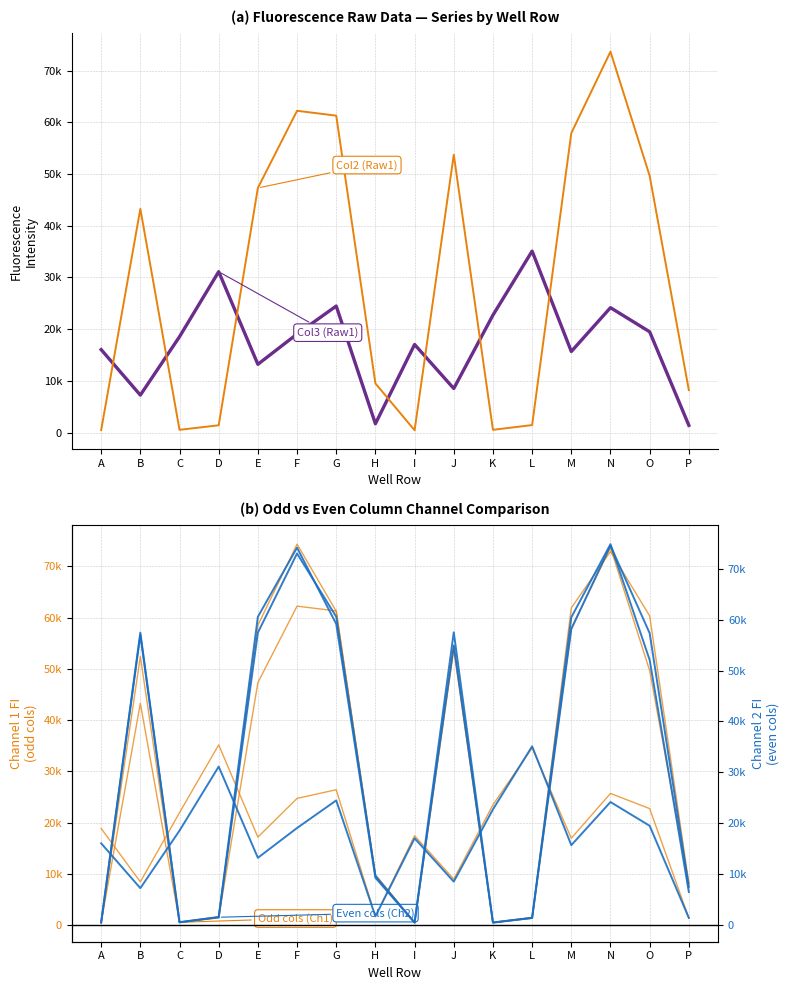

The Col3 (Raw1) series shows 16268 at G. True or false?

False